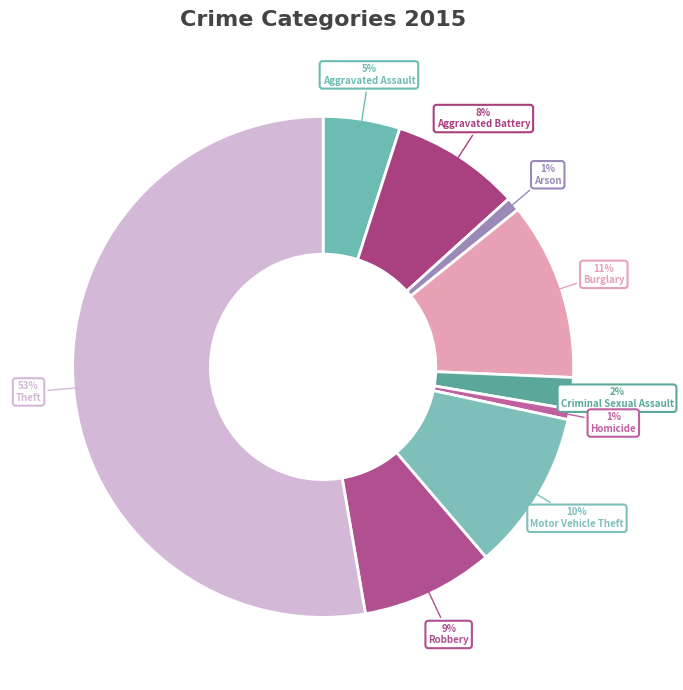

To the nearest percent, what portion does Theft represent?

53%